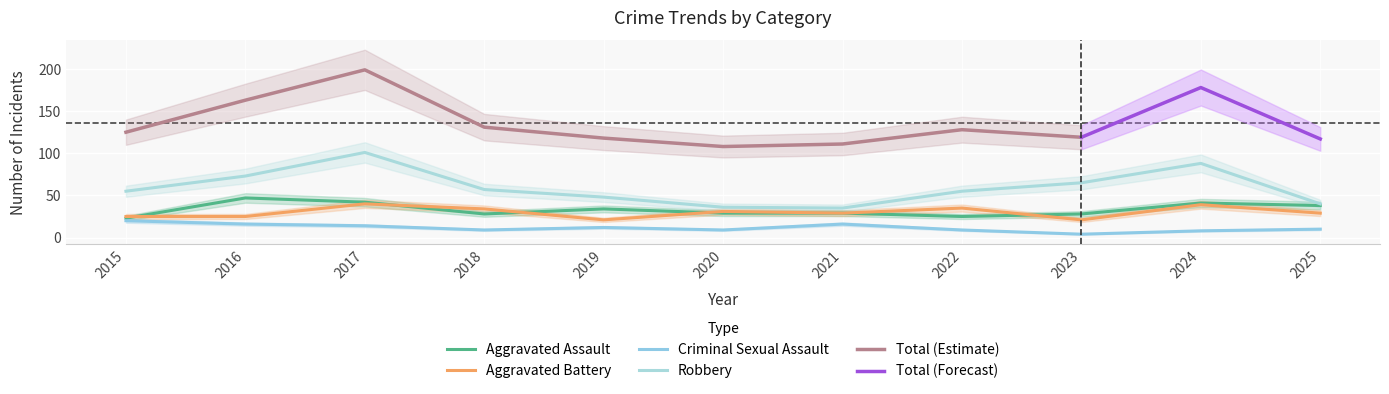

In Criminal Sexual Assault, how many points are higher than both neighbors (excluding endpoints)?

2